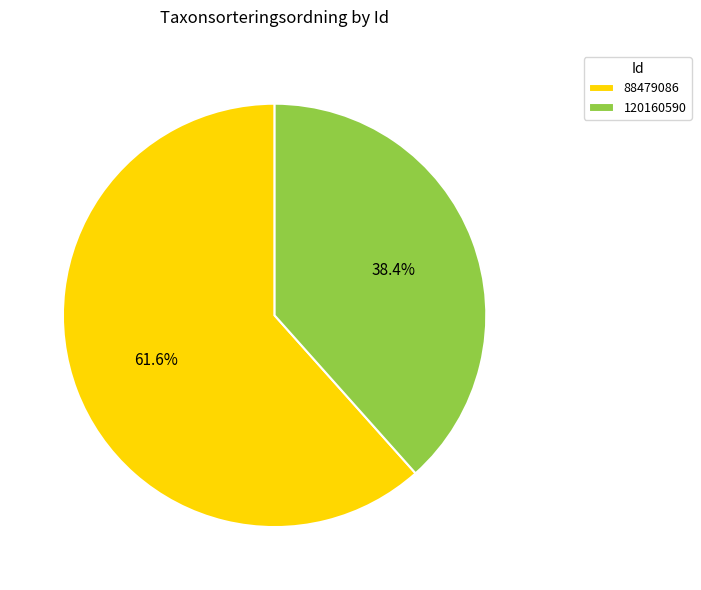

What percentage is the 120160590 slice, to the nearest percent?

38%